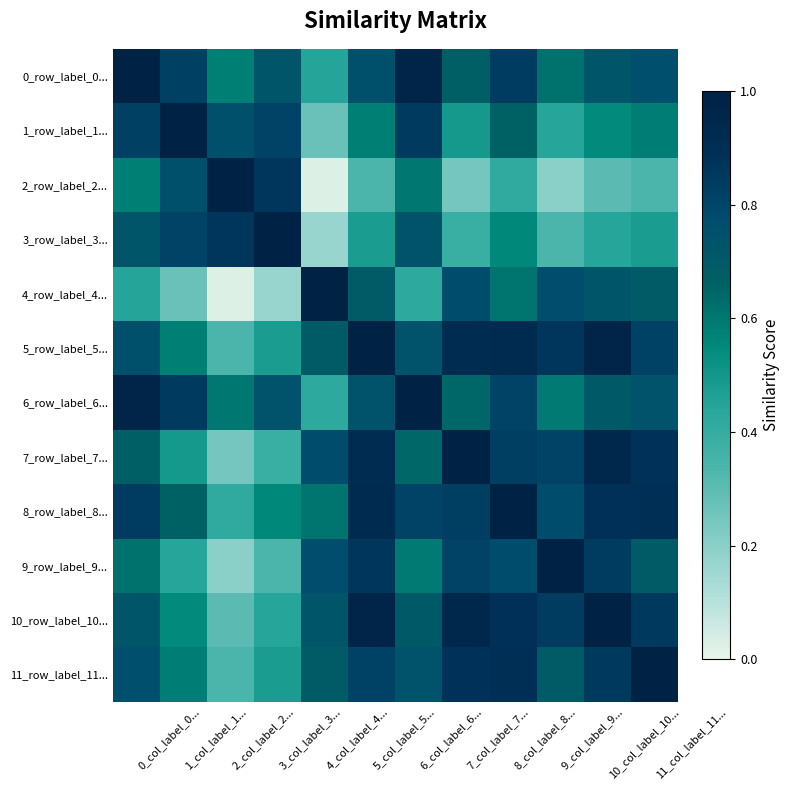

Reading left to right, extract all data points from this chart.

0_row_label_0...: 0_col_label_0...=1.0	1_col_label_1...=0.8	2_col_label_2...=0.6	3_col_label_3...=0.7	4_col_label_4...=0.4	5_col_label_5...=0.8	6_col_label_6...=1.0	7_col_label_7...=0.7	8_col_label_8...=0.8	9_col_label_9...=0.6	10_col_label_10...=0.7	11_col_label_11...=0.8
1_row_label_1...: 0_col_label_0...=0.8	1_col_label_1...=1.0	2_col_label_2...=0.8	3_col_label_3...=0.8	4_col_label_4...=0.3	5_col_label_5...=0.6	6_col_label_6...=0.8	7_col_label_7...=0.5	8_col_label_8...=0.7	9_col_label_9...=0.4	10_col_label_10...=0.5	11_col_label_11...=0.6
2_row_label_2...: 0_col_label_0...=0.6	1_col_label_1...=0.8	2_col_label_2...=1.0	3_col_label_3...=0.9	4_col_label_4...=0.0	5_col_label_5...=0.3	6_col_label_6...=0.6	7_col_label_7...=0.2	8_col_label_8...=0.4	9_col_label_9...=0.2	10_col_label_10...=0.3	11_col_label_11...=0.3
3_row_label_3...: 0_col_label_0...=0.7	1_col_label_1...=0.8	2_col_label_2...=0.9	3_col_label_3...=1.0	4_col_label_4...=0.2	5_col_label_5...=0.5	6_col_label_6...=0.7	7_col_label_7...=0.4	8_col_label_8...=0.6	9_col_label_9...=0.3	10_col_label_10...=0.4	11_col_label_11...=0.5
4_row_label_4...: 0_col_label_0...=0.4	1_col_label_1...=0.3	2_col_label_2...=0.0	3_col_label_3...=0.2	4_col_label_4...=1.0	5_col_label_5...=0.7	6_col_label_6...=0.4	7_col_label_7...=0.8	8_col_label_8...=0.6	9_col_label_9...=0.8	10_col_label_10...=0.7	11_col_label_11...=0.7
5_row_label_5...: 0_col_label_0...=0.8	1_col_label_1...=0.6	2_col_label_2...=0.3	3_col_label_3...=0.5	4_col_label_4...=0.7	5_col_label_5...=1.0	6_col_label_6...=0.7	7_col_label_7...=0.9	8_col_label_8...=0.9	9_col_label_9...=0.9	10_col_label_10...=1.0	11_col_label_11...=0.8
6_row_label_6...: 0_col_label_0...=1.0	1_col_label_1...=0.8	2_col_label_2...=0.6	3_col_label_3...=0.7	4_col_label_4...=0.4	5_col_label_5...=0.7	6_col_label_6...=1.0	7_col_label_7...=0.6	8_col_label_8...=0.8	9_col_label_9...=0.6	10_col_label_10...=0.7	11_col_label_11...=0.7
7_row_label_7...: 0_col_label_0...=0.7	1_col_label_1...=0.5	2_col_label_2...=0.2	3_col_label_3...=0.4	4_col_label_4...=0.8	5_col_label_5...=0.9	6_col_label_6...=0.6	7_col_label_7...=1.0	8_col_label_8...=0.8	9_col_label_9...=0.8	10_col_label_10...=0.9	11_col_label_11...=0.9
8_row_label_8...: 0_col_label_0...=0.8	1_col_label_1...=0.7	2_col_label_2...=0.4	3_col_label_3...=0.6	4_col_label_4...=0.6	5_col_label_5...=0.9	6_col_label_6...=0.8	7_col_label_7...=0.8	8_col_label_8...=1.0	9_col_label_9...=0.8	10_col_label_10...=0.9	11_col_label_11...=0.9
9_row_label_9...: 0_col_label_0...=0.6	1_col_label_1...=0.4	2_col_label_2...=0.2	3_col_label_3...=0.3	4_col_label_4...=0.8	5_col_label_5...=0.9	6_col_label_6...=0.6	7_col_label_7...=0.8	8_col_label_8...=0.8	9_col_label_9...=1.0	10_col_label_10...=0.8	11_col_label_11...=0.7
10_row_label_10...: 0_col_label_0...=0.7	1_col_label_1...=0.5	2_col_label_2...=0.3	3_col_label_3...=0.4	4_col_label_4...=0.7	5_col_label_5...=1.0	6_col_label_6...=0.7	7_col_label_7...=0.9	8_col_label_8...=0.9	9_col_label_9...=0.8	10_col_label_10...=1.0	11_col_label_11...=0.9
11_row_label_11...: 0_col_label_0...=0.8	1_col_label_1...=0.6	2_col_label_2...=0.3	3_col_label_3...=0.5	4_col_label_4...=0.7	5_col_label_5...=0.8	6_col_label_6...=0.7	7_col_label_7...=0.9	8_col_label_8...=0.9	9_col_label_9...=0.7	10_col_label_10...=0.9	11_col_label_11...=1.0